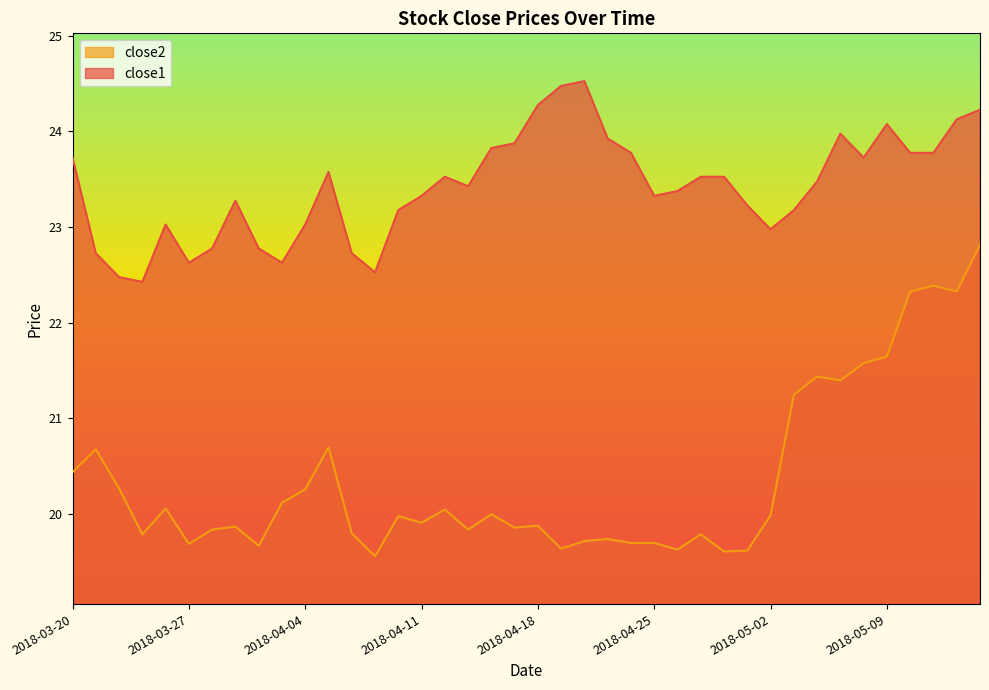

Between 2018-04-02 and 2018-04-26, which series saw the biggest shift?

close1